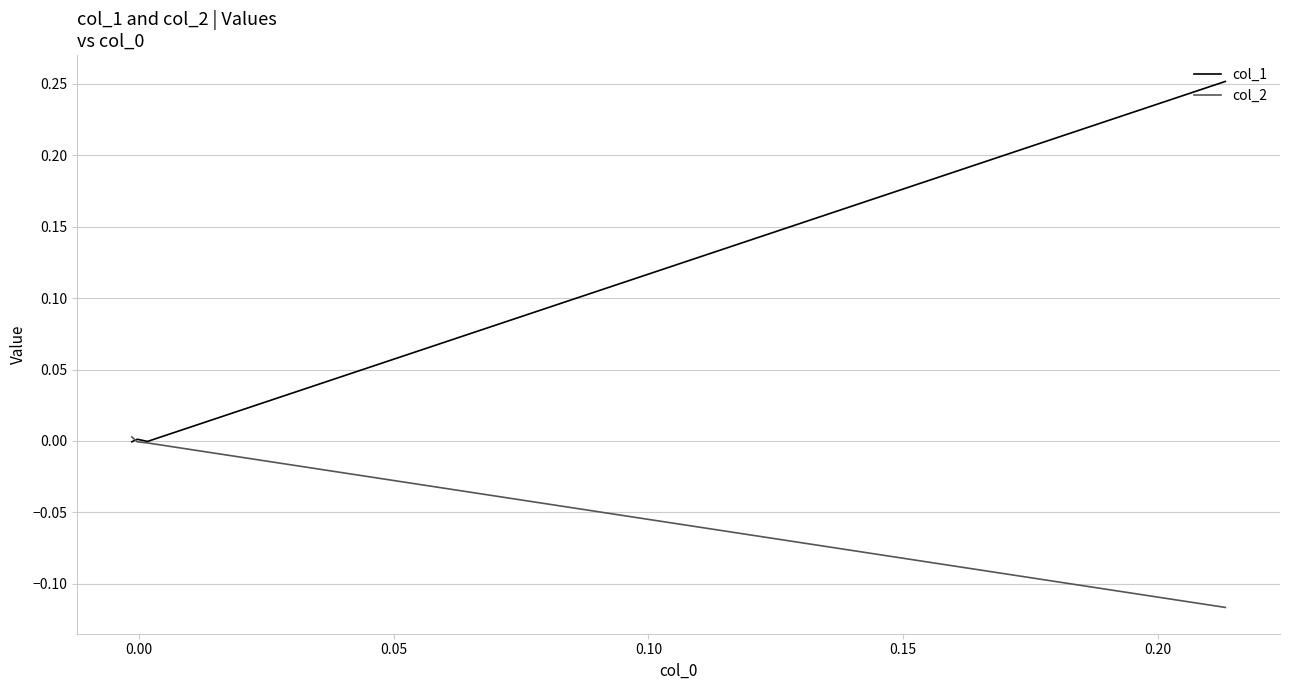

The value of col_1 at −0.05 is 0.1. True or false?

False